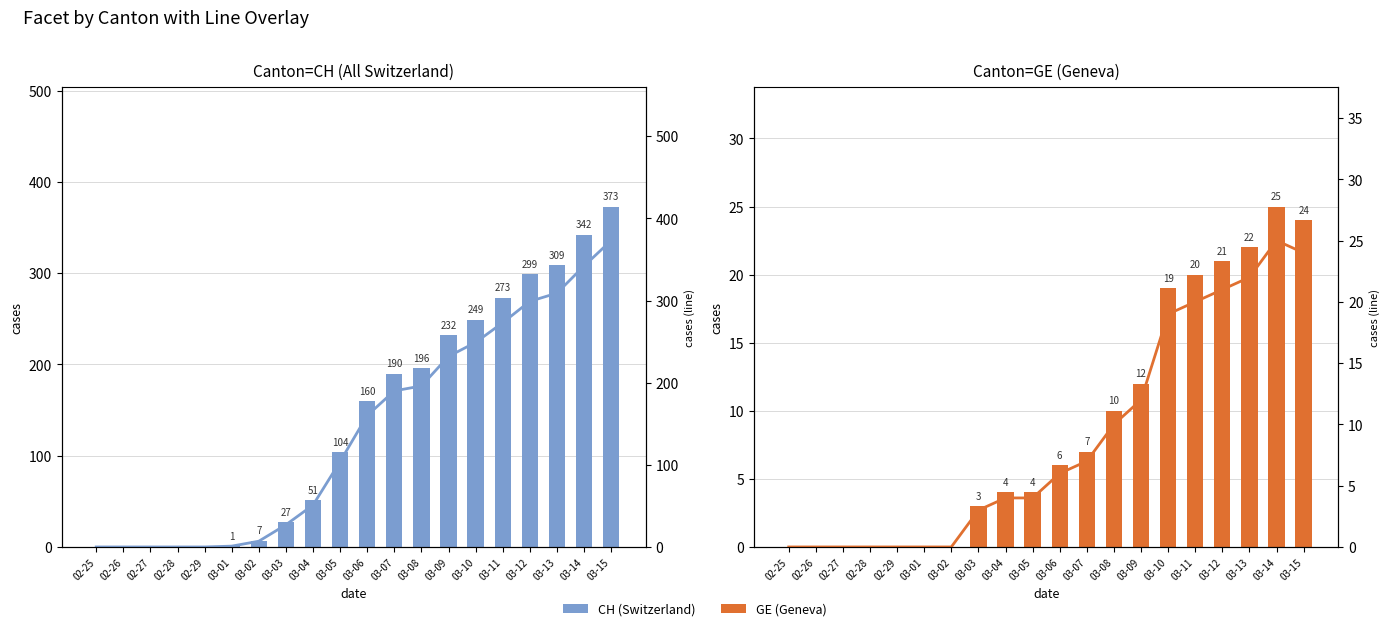

The value of CH at 03-12 is 299. True or false?

True